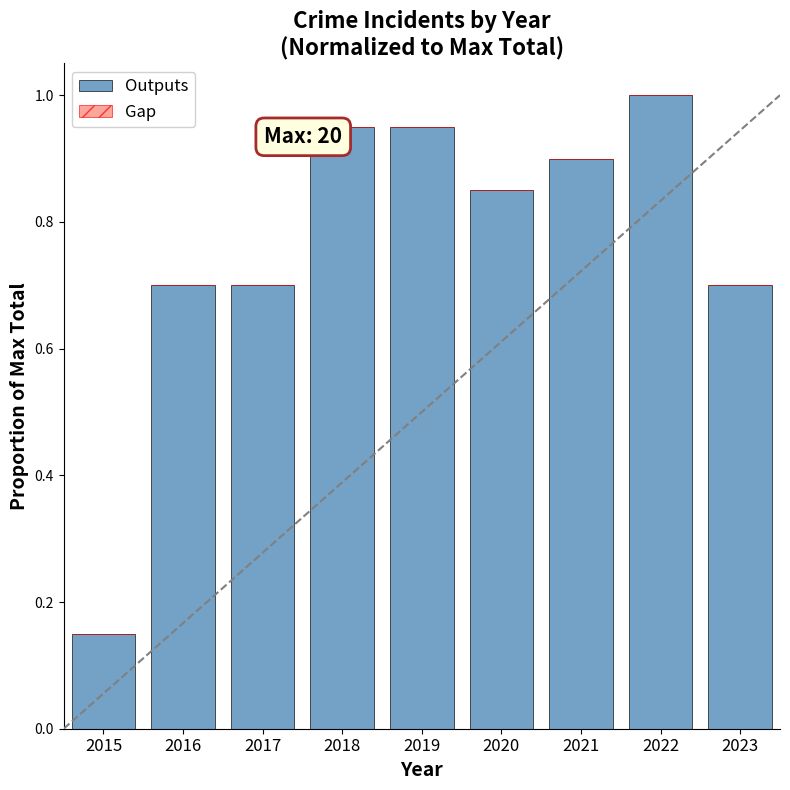

True or false: the data shows 0.3 at 2020.

False